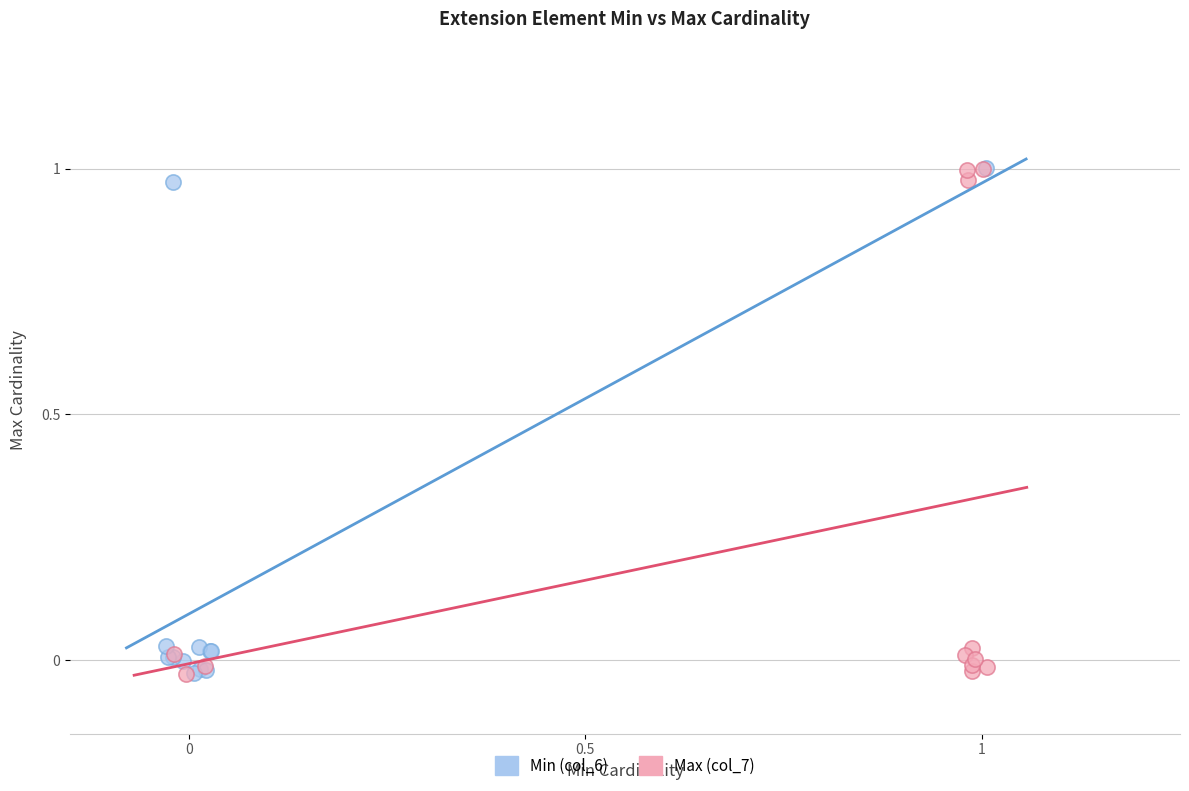

What are all the series names shown in the legend?

Min (col_6), Max (col_7)